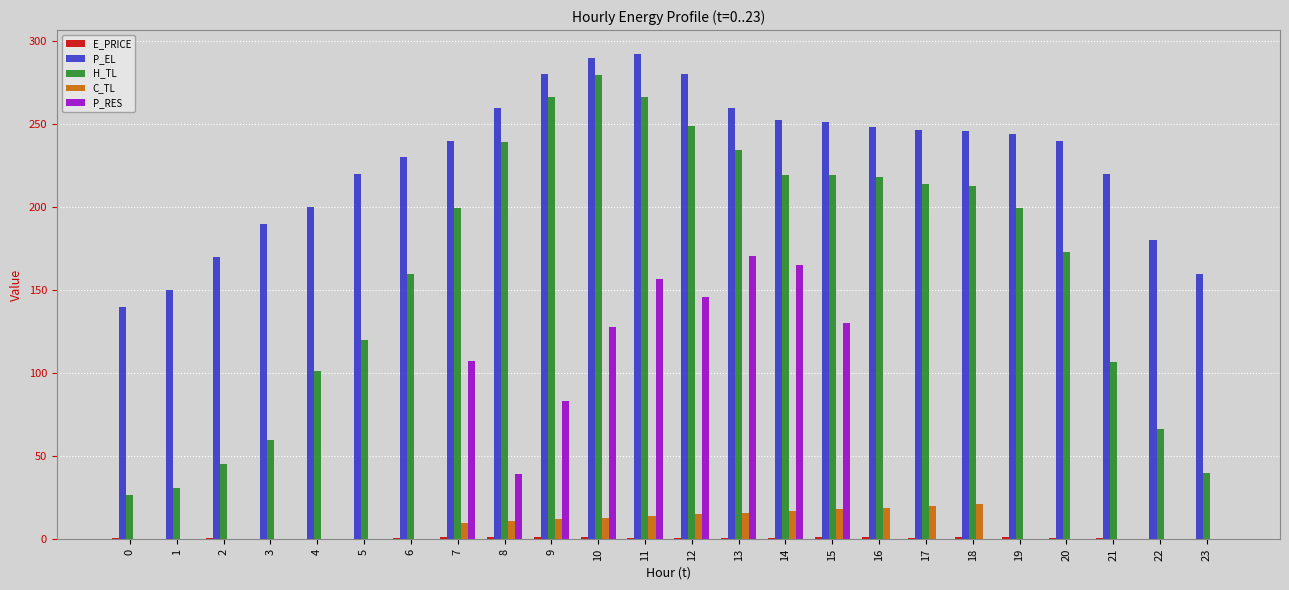

True or false: H_TL has a value of 289.9 at 16.

False